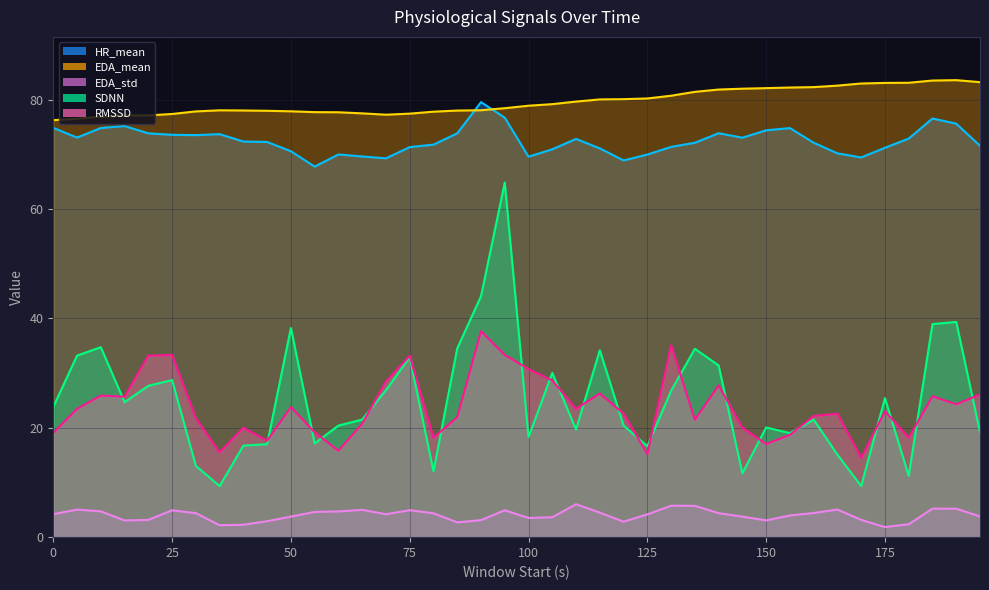

What is the value of the EDA_std point at the 25th from the left?

2.8